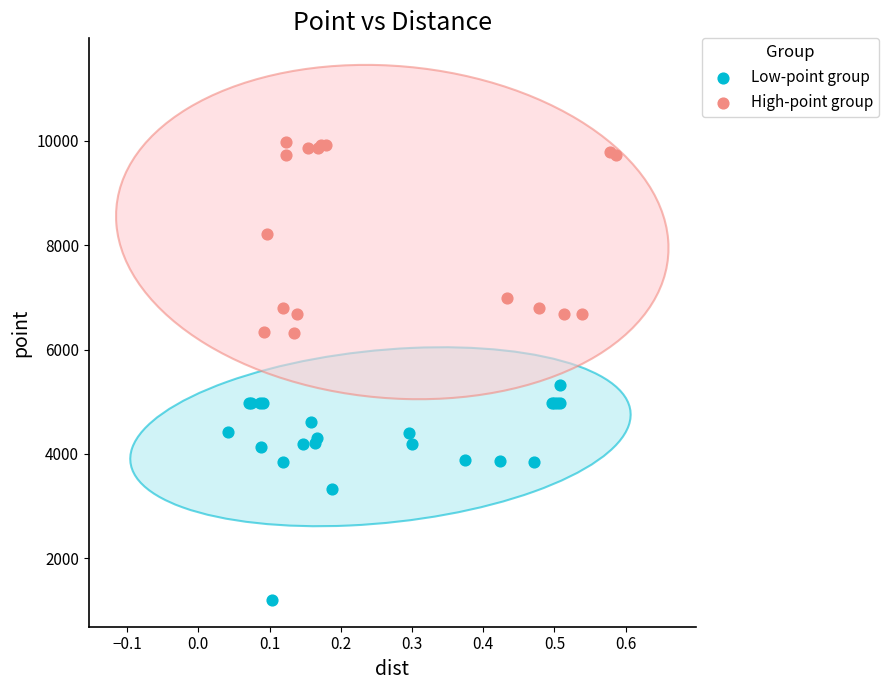

Which series contains the highest Y value?

High-point group